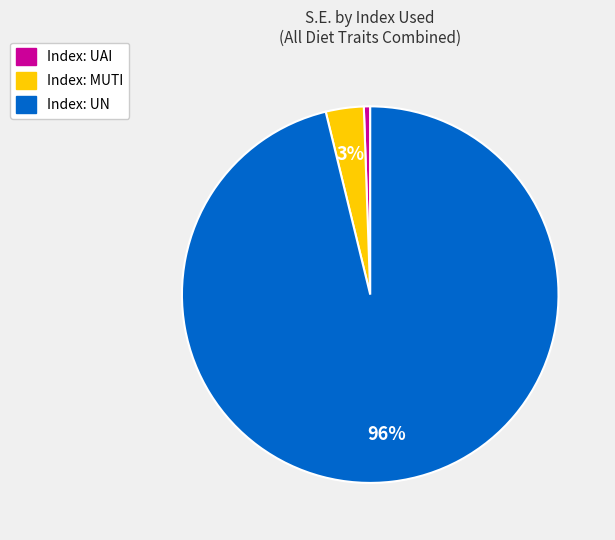

Does any single category account for the majority?

Yes